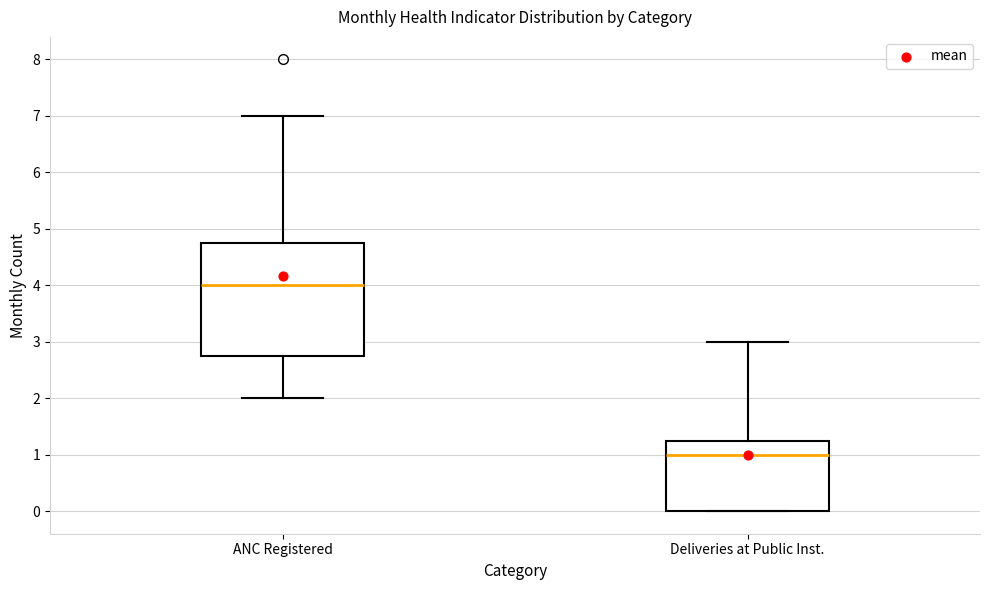

Reading left to right, read every box against the y-axis: the position of its median line, the range the box covers, and the ends of its whiskers. The values are not printed on the chart, so give them approximately, as read against the axis.

ANC Registered: median 4.0, box 2.8 to 4.8, whiskers 2.0 to 7.0
Deliveries at Public Inst.: median 1.0, box 0.0 to 1.3, whiskers 0.0 to 3.0